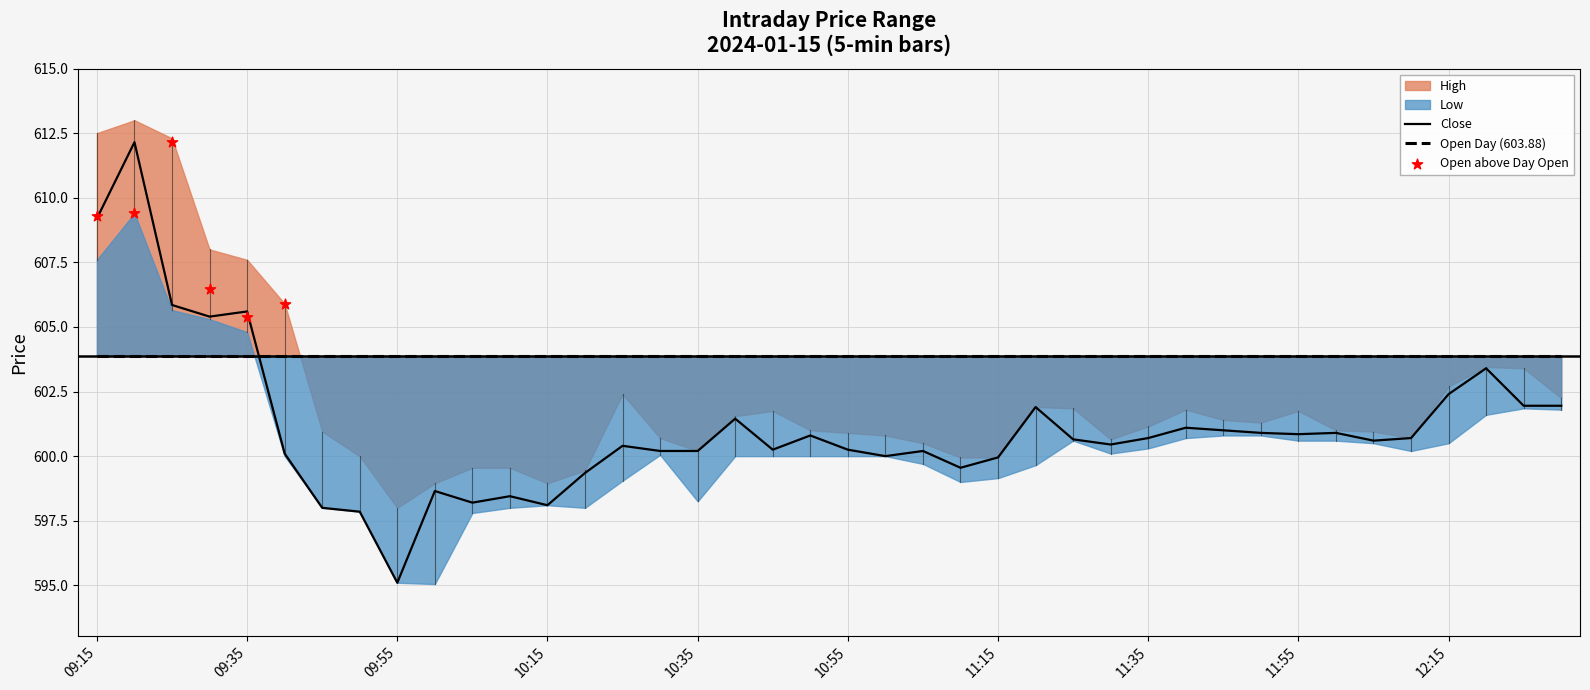

At which category is the sum across all series the highest?

09:20